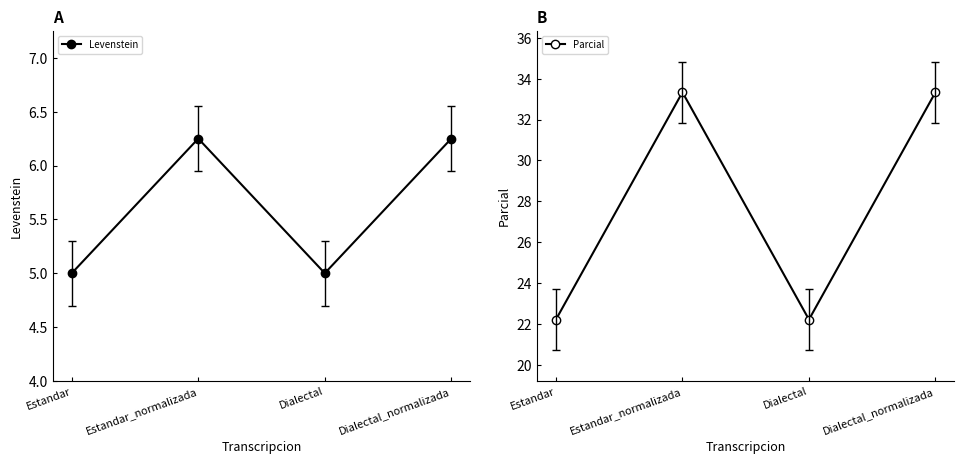

What is the label of the 1st point from the right?

Dialectal_normalizada